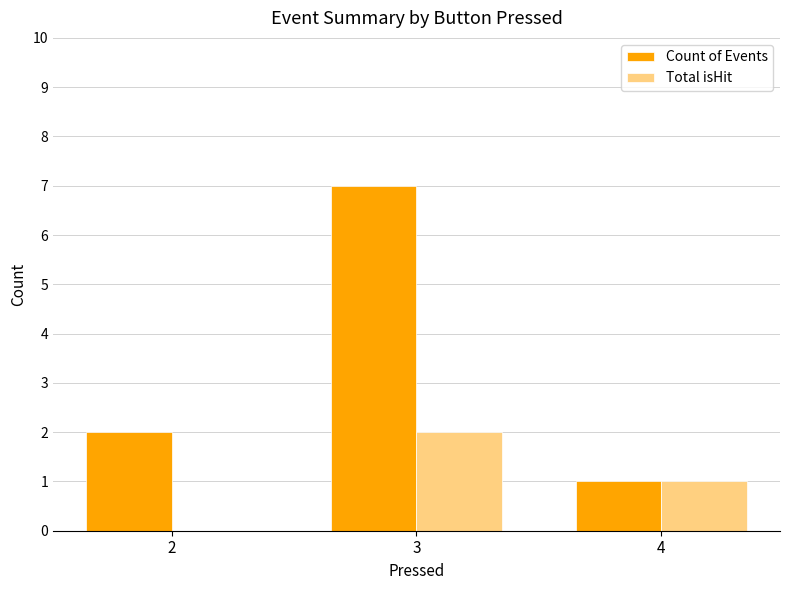

The Total isHit series shows -1 at 2. True or false?

False